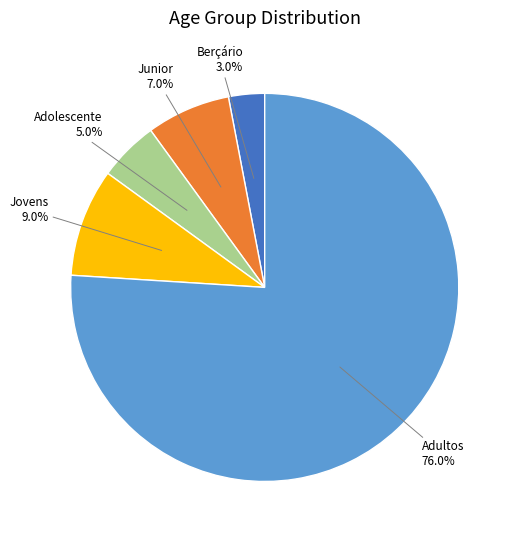

How many segments does this pie chart have?

5